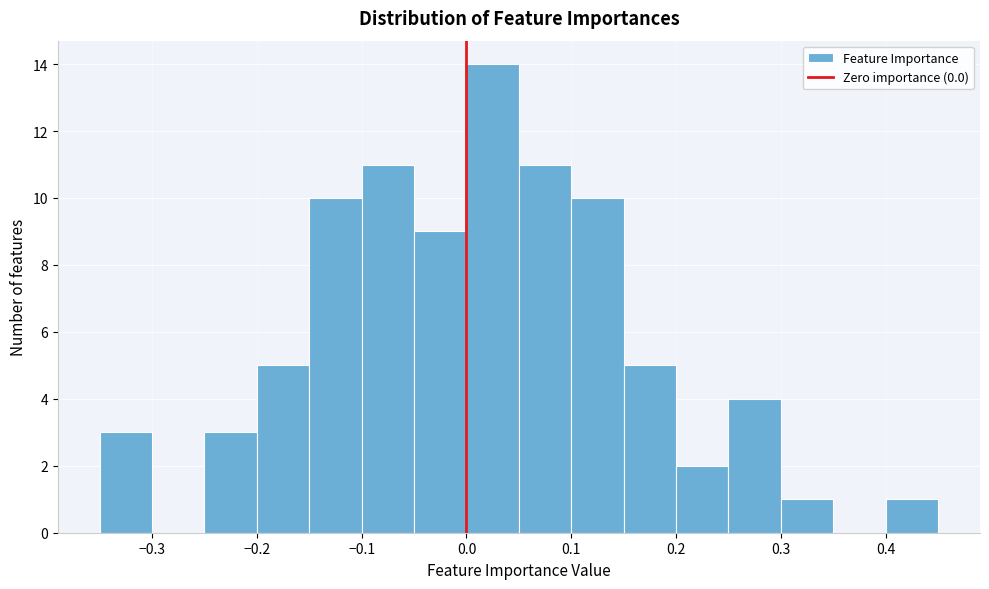

What is the height of the bar covering 0.00 to 0.05 on the x-axis? The values are not printed on the chart, so give them approximately, as read against the axis.

14